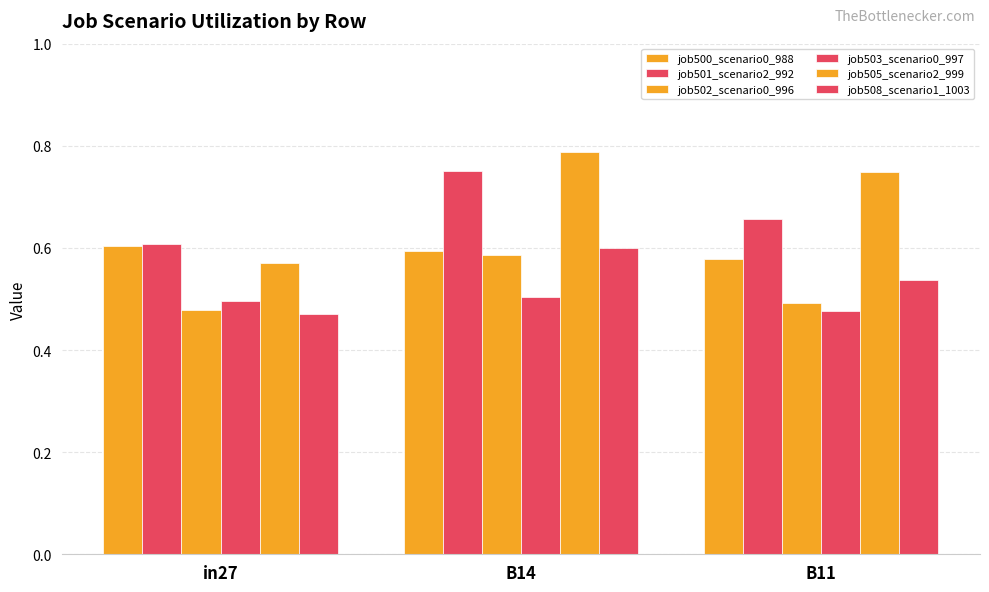

Reading left to right, what are all the values shown in this chart?

job500_scenario0_988: 0.6	0.6	0.6
job501_scenario2_992: 0.6	0.8	0.7
job502_scenario0_996: 0.5	0.6	0.5
job503_scenario0_997: 0.5	0.5	0.5
job505_scenario2_999: 0.6	0.8	0.7
job508_scenario1_1003: 0.5	0.6	0.5